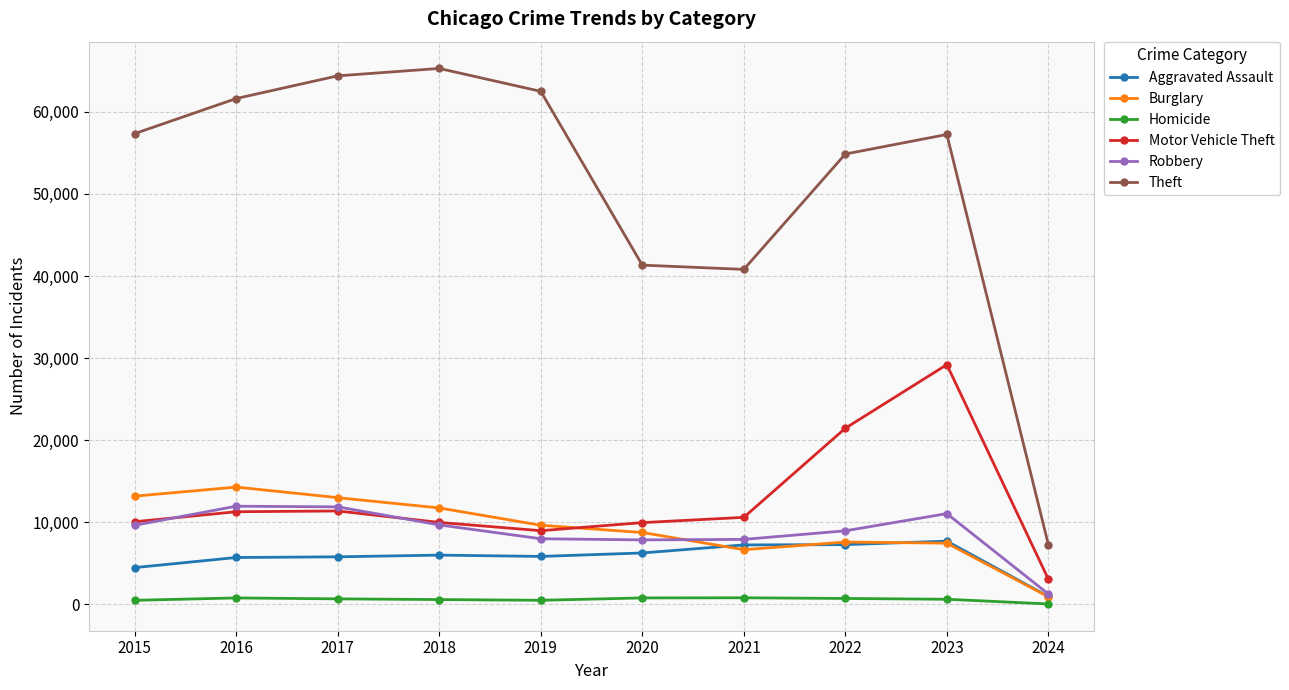

Is the value of Theft at 2017 greater than the value of Burglary at 2015?

Yes